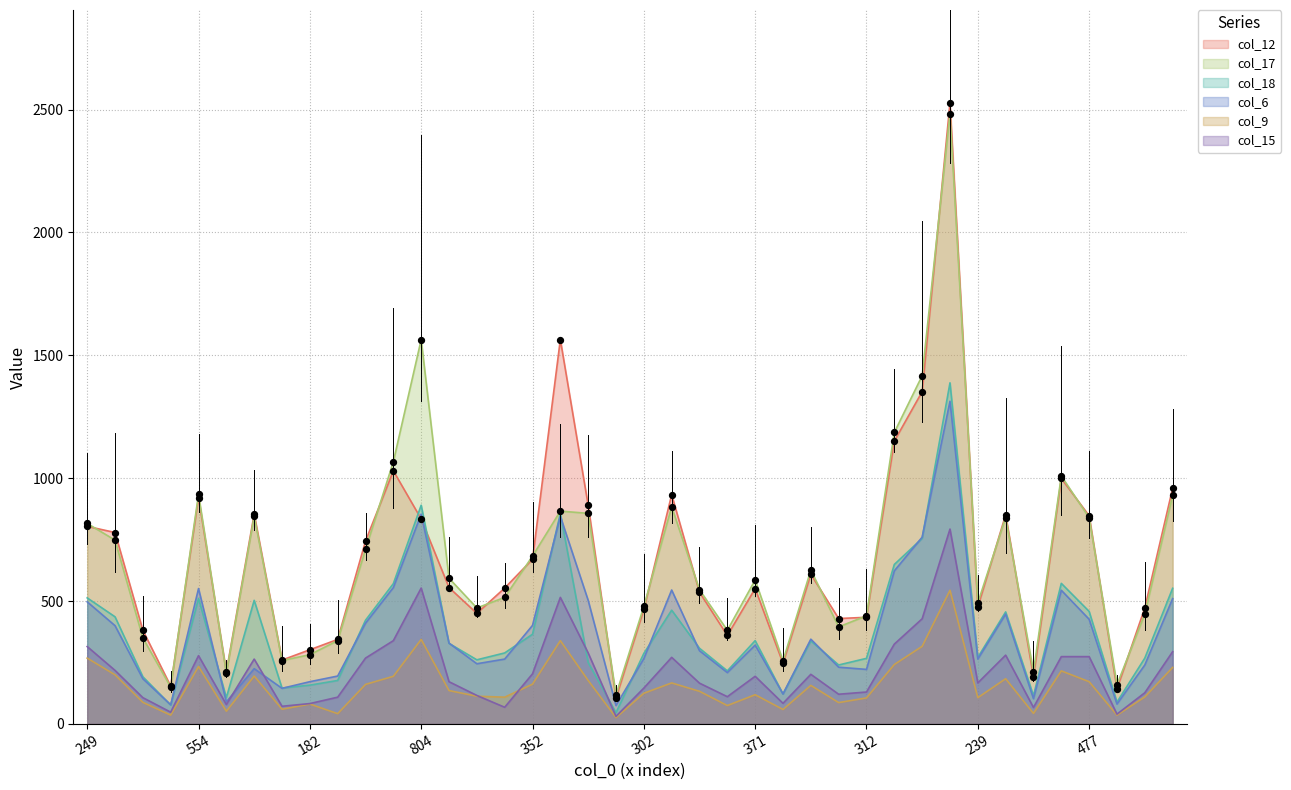

The col_6 series shows 151 at 352. True or false?

False